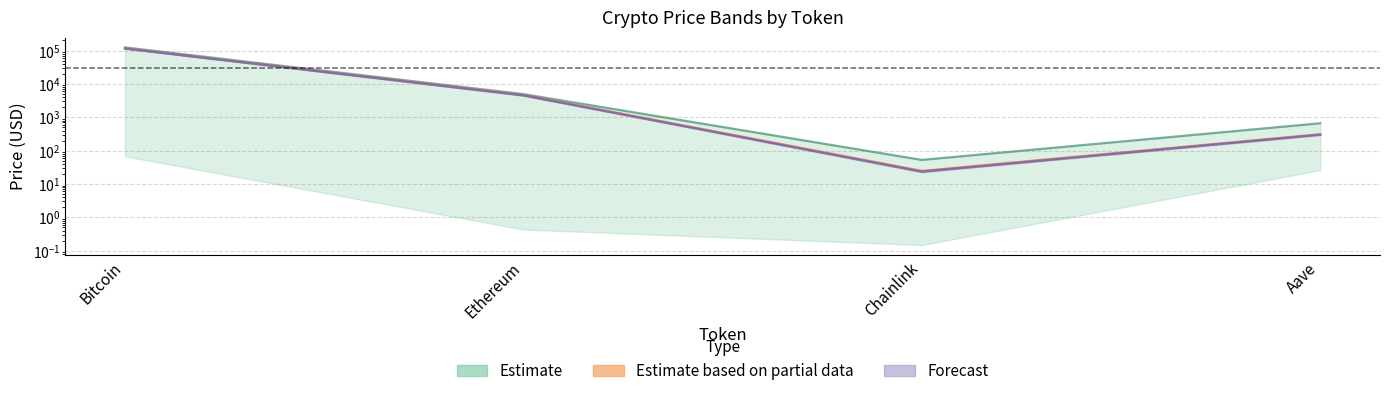

Between Ethereum and Bitcoin, which is larger?

Bitcoin